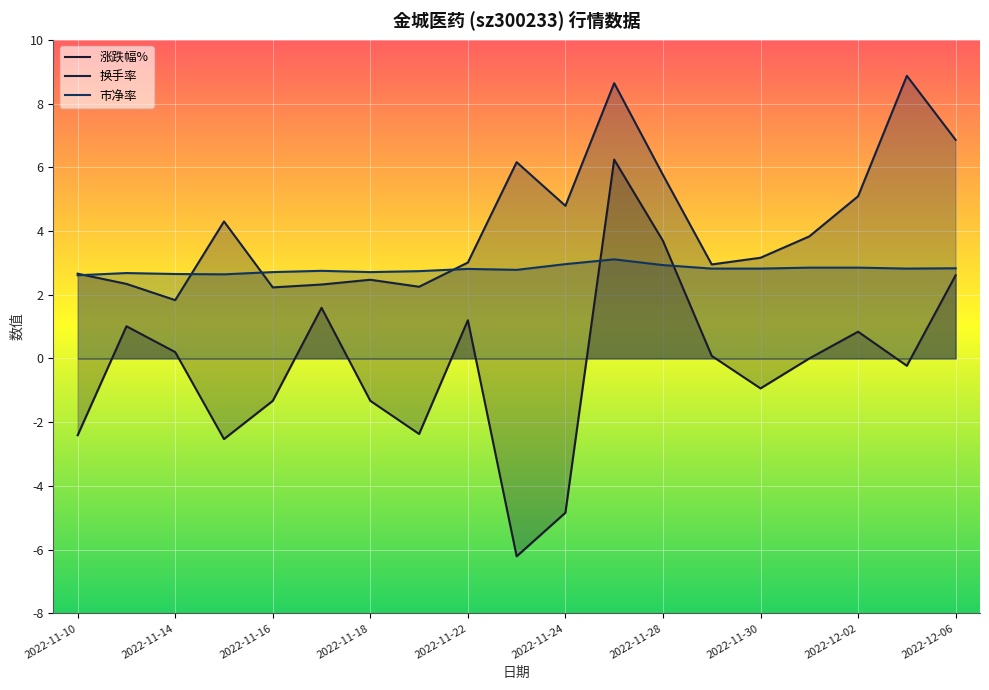

What is the total value across all series at 2022-11-18?

3.9